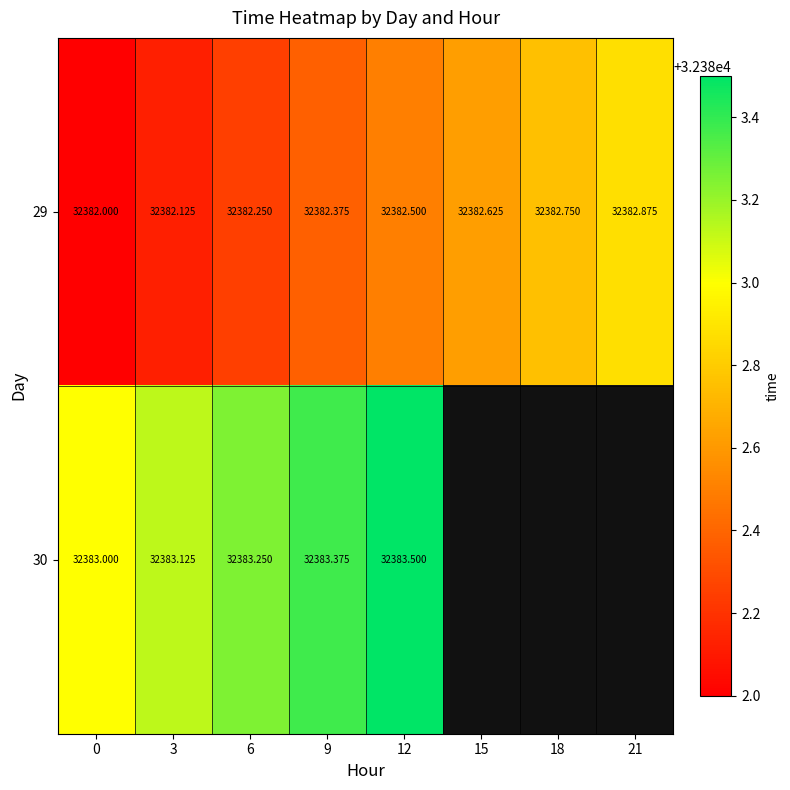

What is the difference between the maximum and minimum values in the 30 series?

0.5